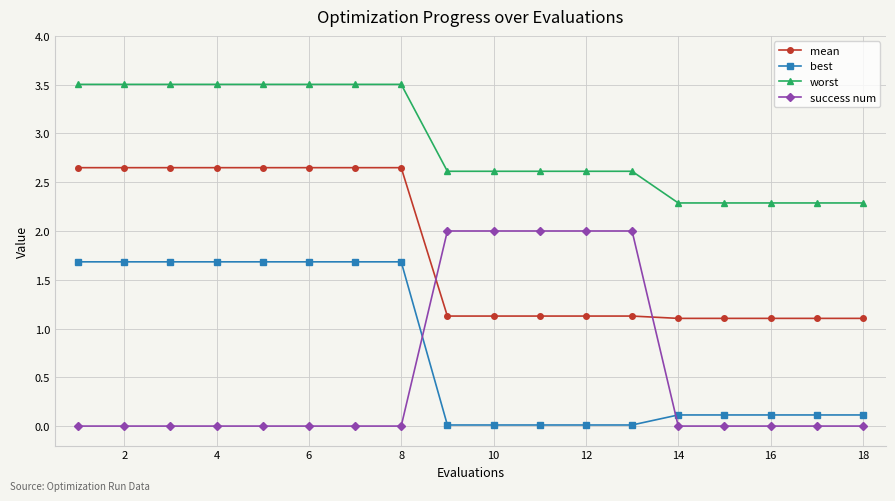

Which series has the largest total across all categories?

worst